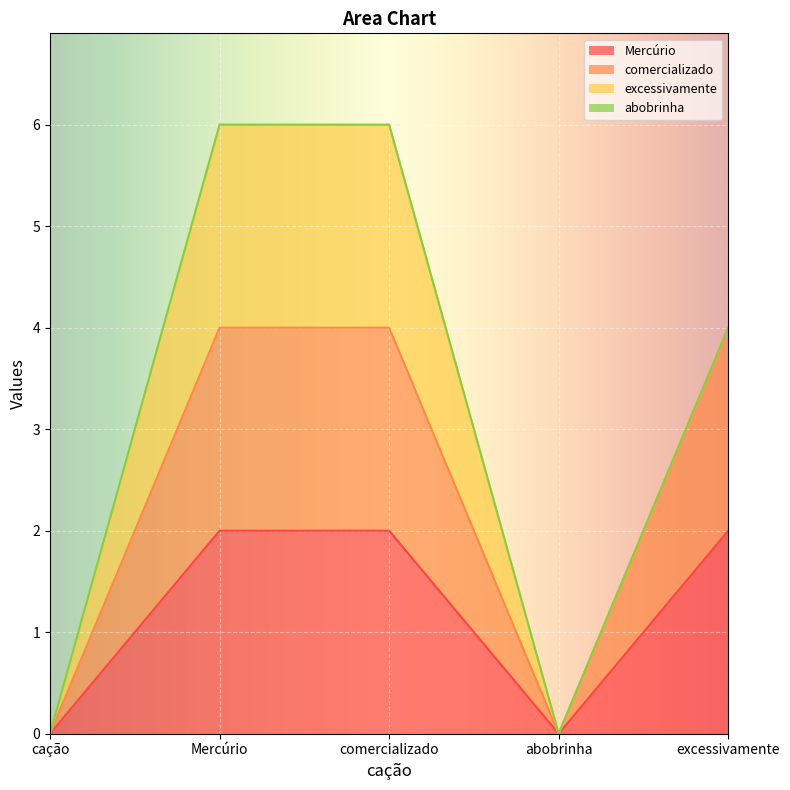

True or false: Mercúrio has a value of 2 at Mercúrio.

True